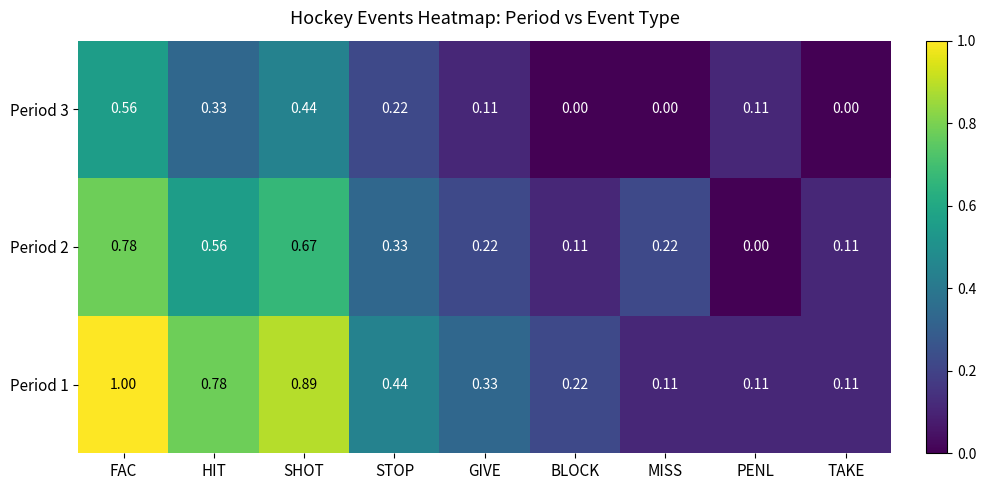

At which label does Period 1 reach its peak?

FAC